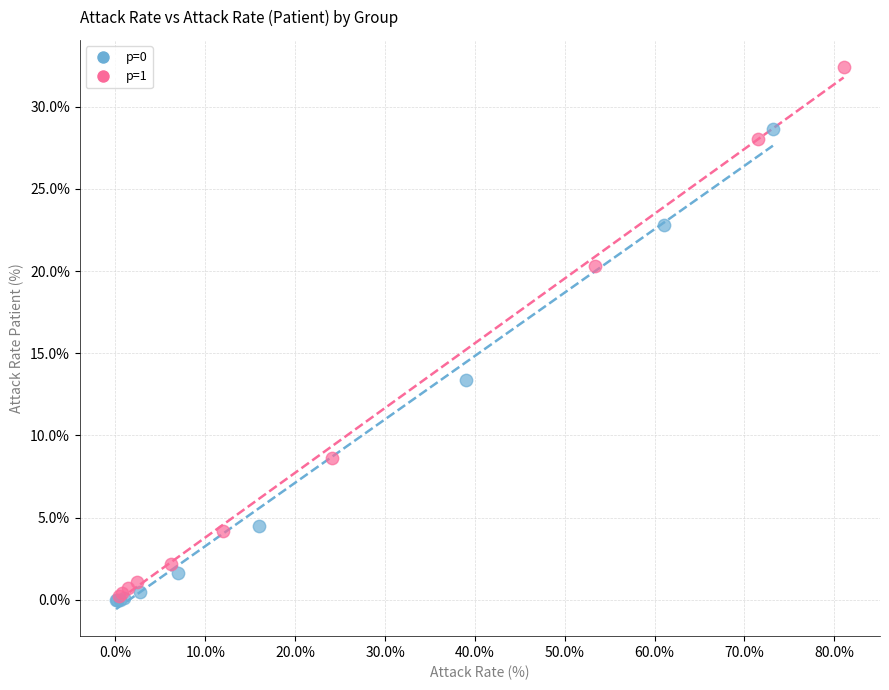

Which series has the widest spread of Y values?

p=1